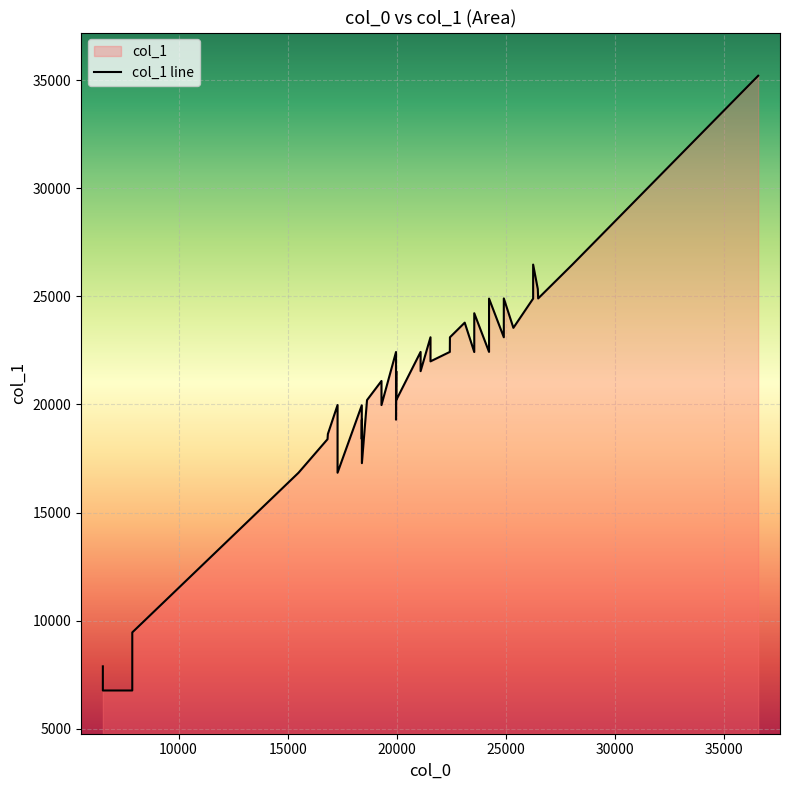

Reading right to left, transcribe all the data shown in this chart.

35209	26472	24905	25337	26472	24899	23545	24905	23108	24899	22431	24222	22426	23785	23108	22431	21994	23108	21540	22431	20202	21540	19295	22426	19972	21087	20202	17283	19295	18398	19961	16840	19972	18633	18393	16840	9452	6764	6764	7881